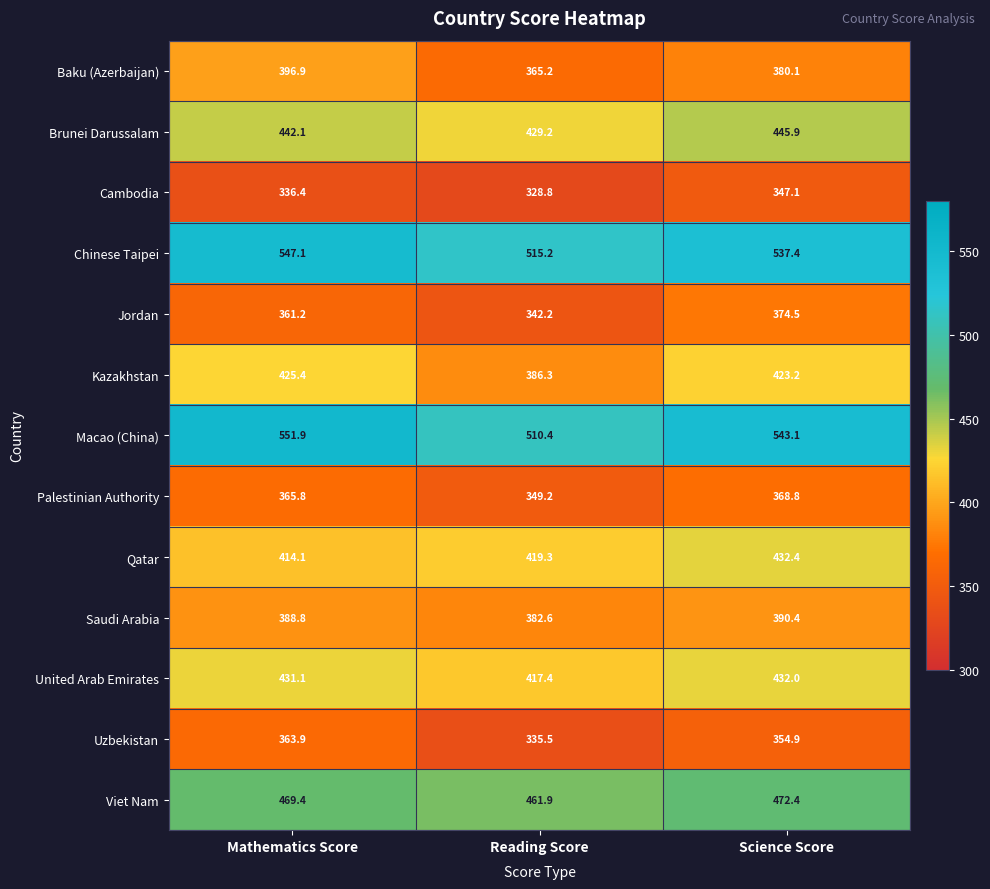

What is the difference between the highest and lowest values at Science Score?

196.0